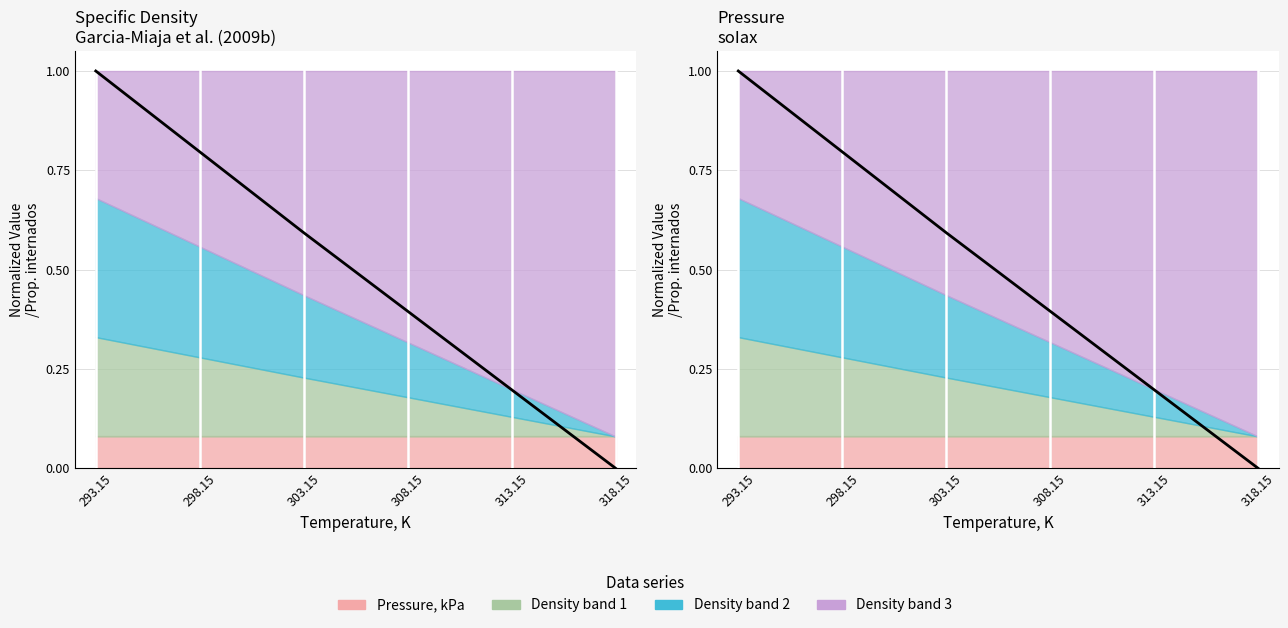

The chart shows a value of 0.0 at 318.15. True or false?

True